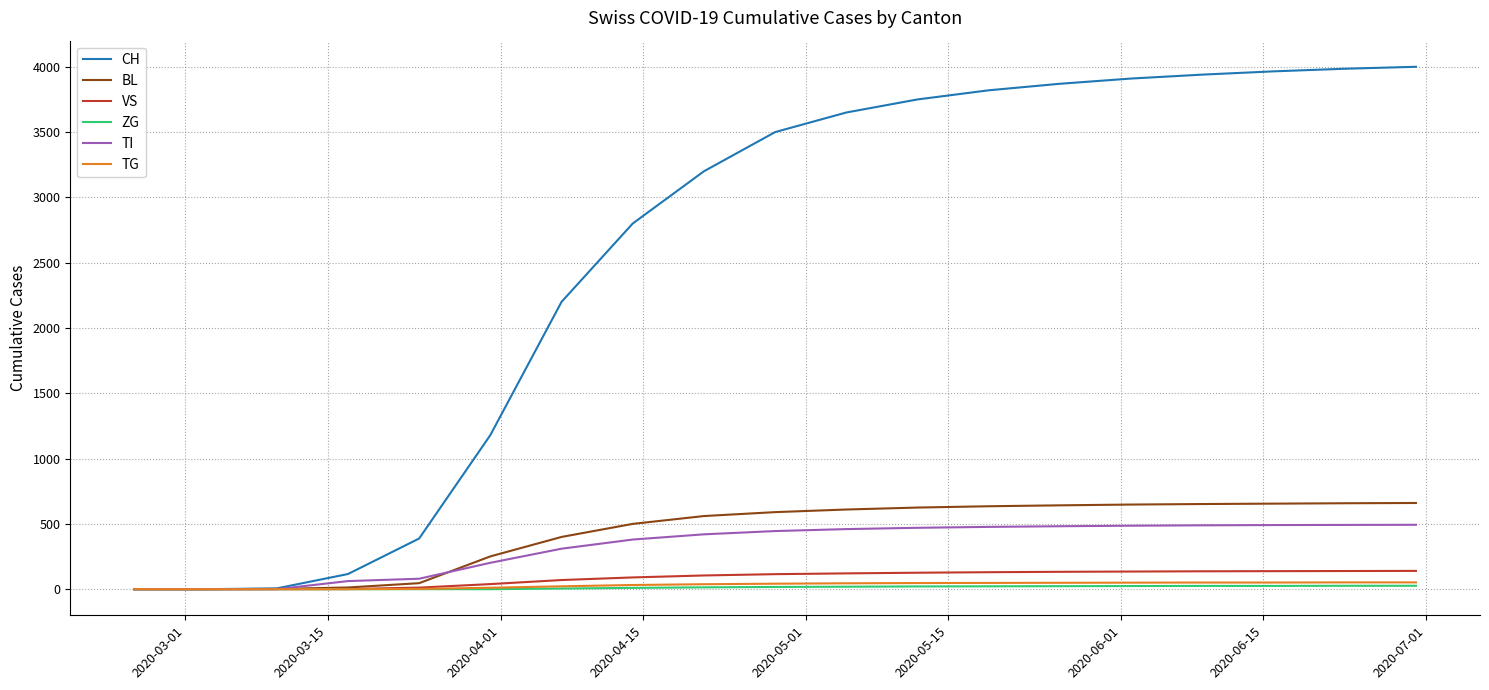

What is the greatest value displayed?

4000